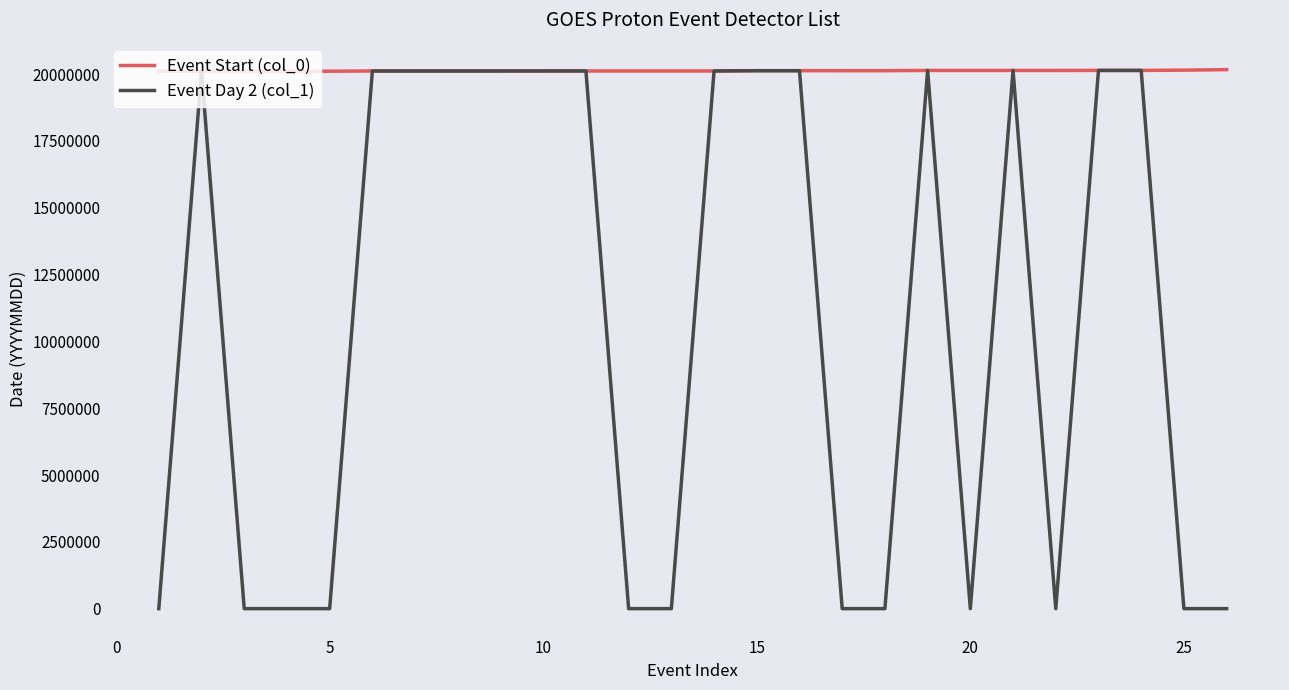

Count the number of categories in the chart.

26